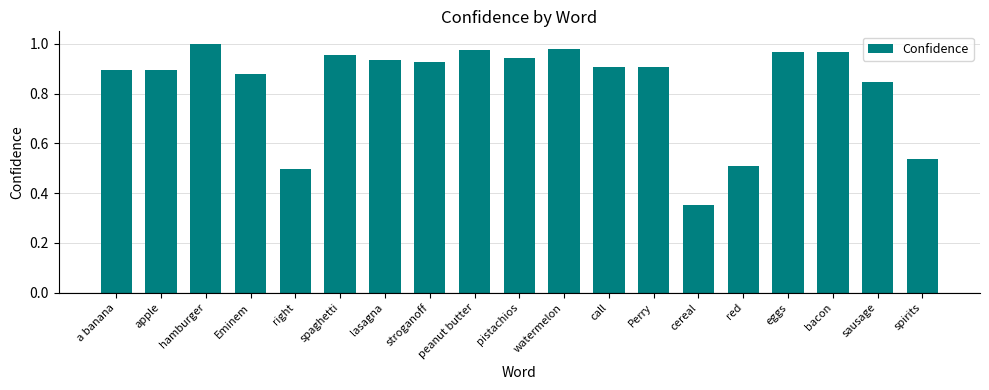

Between eggs and right, which is larger?

eggs